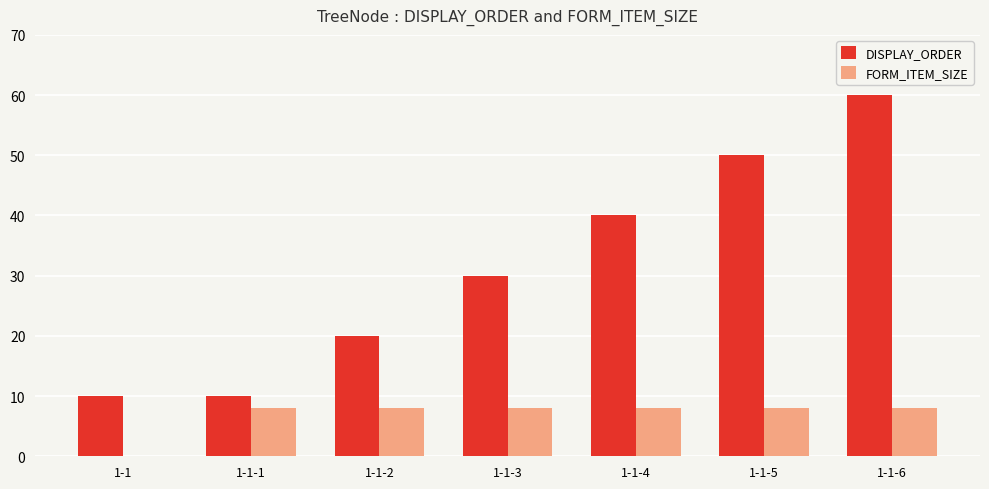

What is the maximum value shown in the chart?

60